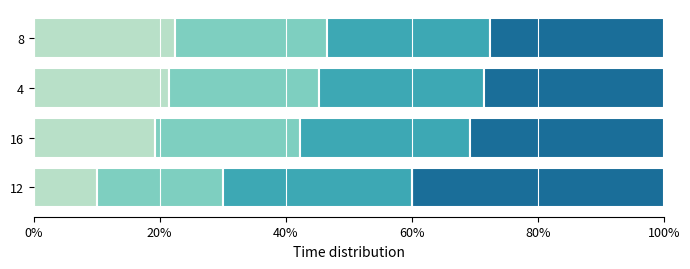

What is the value of the Segment C bar at the 1st from the left?

0.3